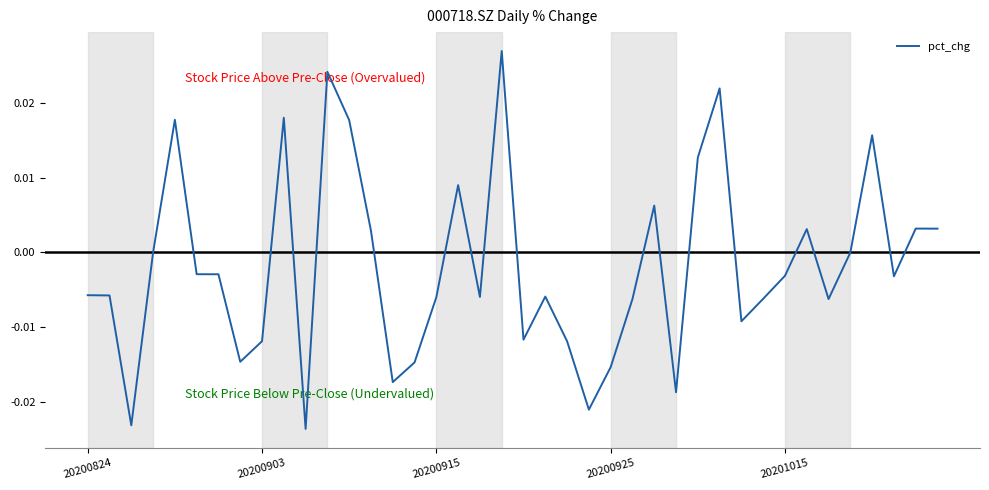

How many points are higher than both their immediate neighbors (excluding endpoints)?

11